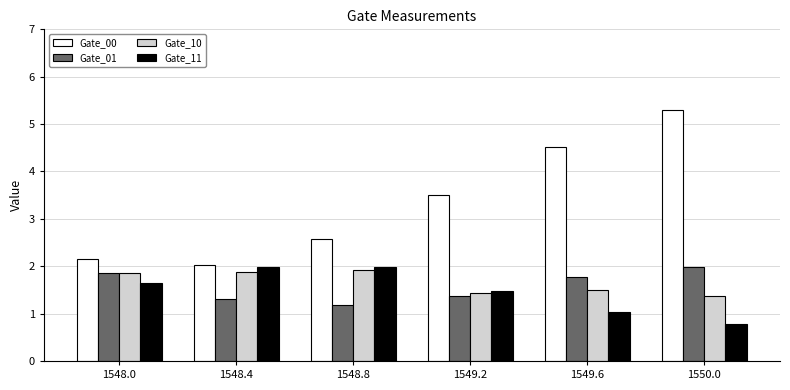

How many data points in Gate_00 are less than 3?

3